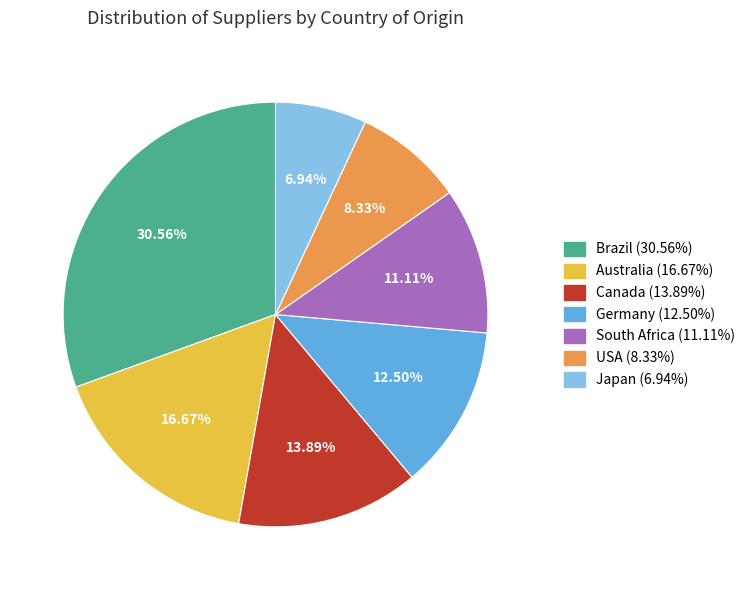

Which has a higher value, Canada or Australia?

Australia